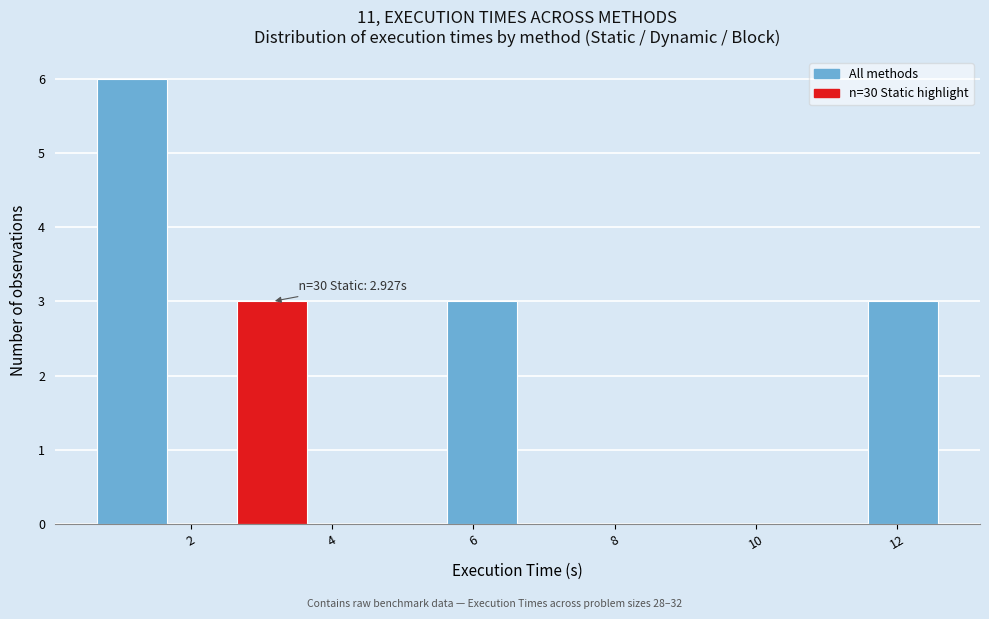

Over which range of the x-axis is the bar tallest?

0.6 to 1.6